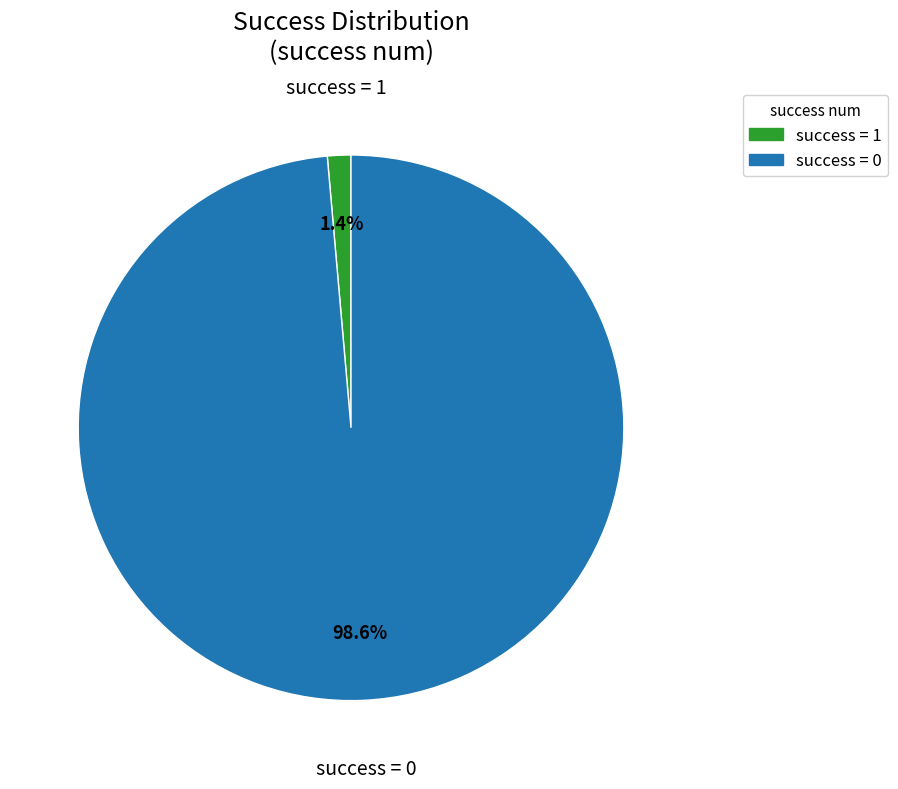

Is the sum of success = 0 and success = 1 greater than half?

Yes